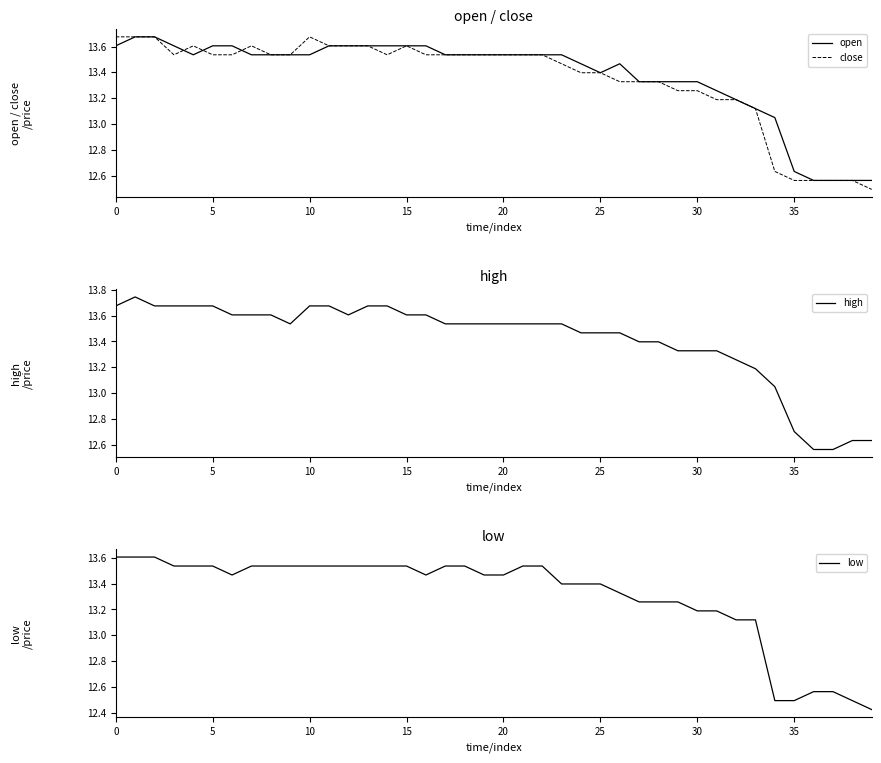

The close series shows 6.1 at 12. True or false?

False